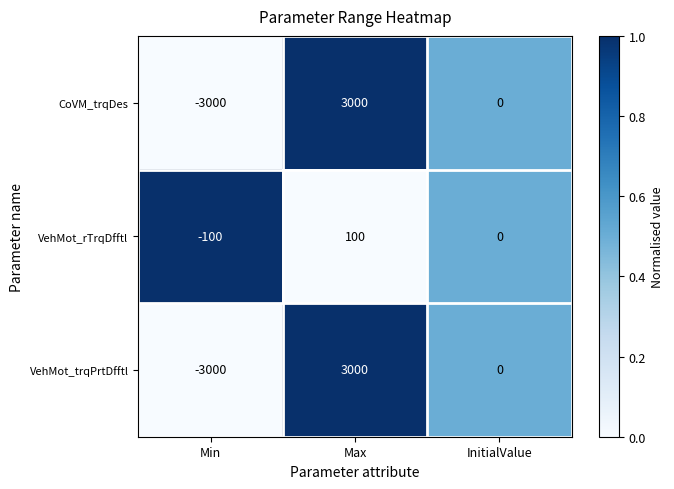

How many data points in VehMot_trqPrtDfftl are less than 0?

1